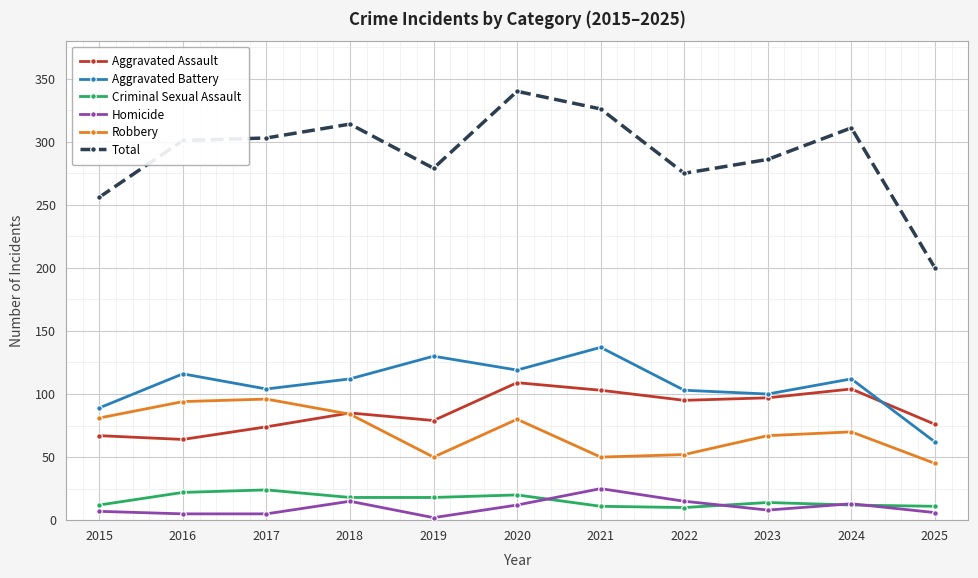

True or false: Homicide and Aggravated Assault intersect in this chart.

False